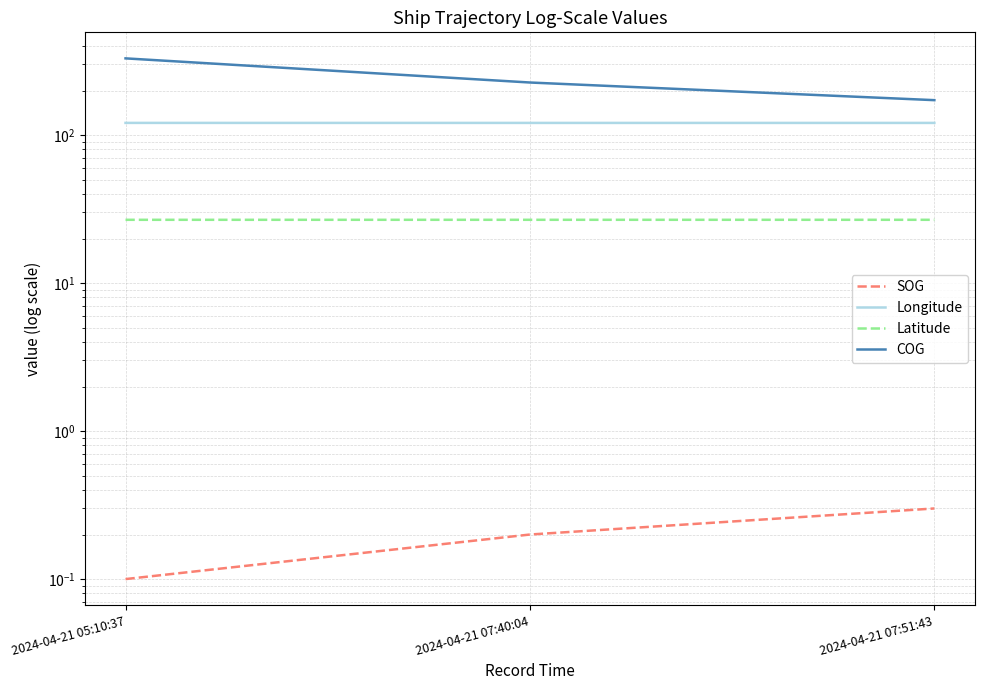

Reading left to right, extract all data points from this chart.

SOG: 2024-04-21 05:10:37=0.1	2024-04-21 07:40:04=0.2	2024-04-21 07:51:43=0.3
Longitude: 2024-04-21 05:10:37=120.9	2024-04-21 07:40:04=120.9	2024-04-21 07:51:43=120.9
Latitude: 2024-04-21 05:10:37=26.8	2024-04-21 07:40:04=26.8	2024-04-21 07:51:43=26.8
COG: 2024-04-21 05:10:37=329.9	2024-04-21 07:40:04=226.6	2024-04-21 07:51:43=172.2